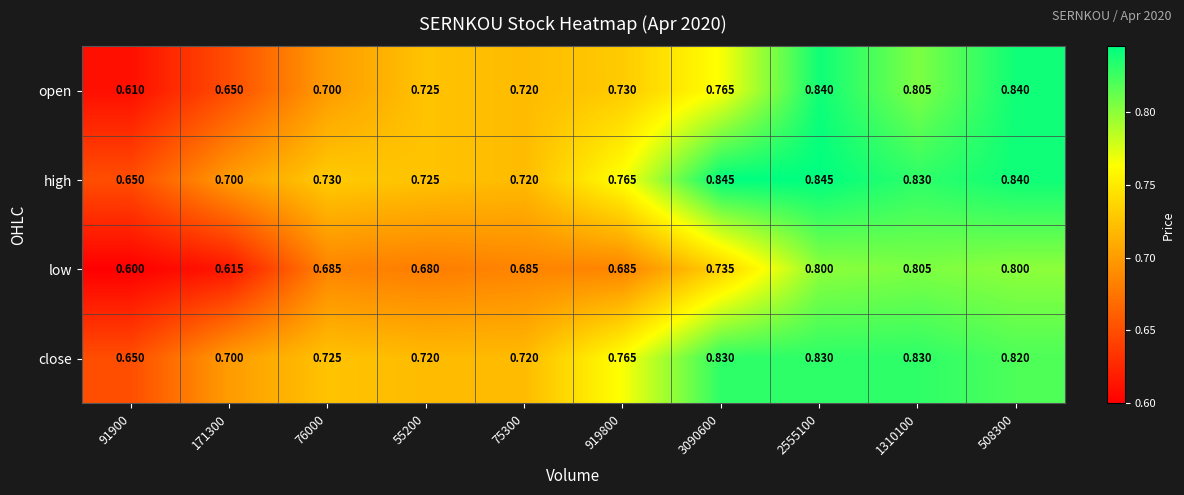

At which category is the sum across all series the highest?

2555100